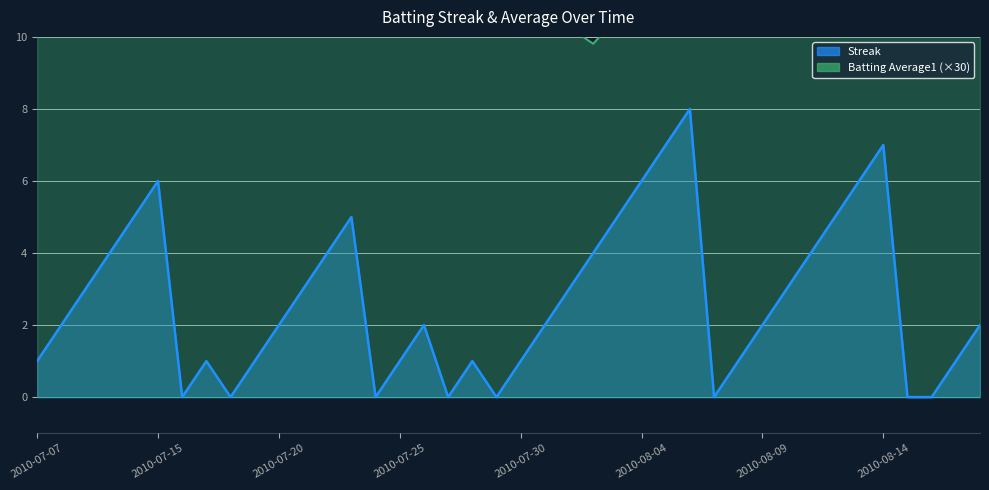

What is the difference between the Streak values at 2010-07-26 and 2010-07-15?

4.0